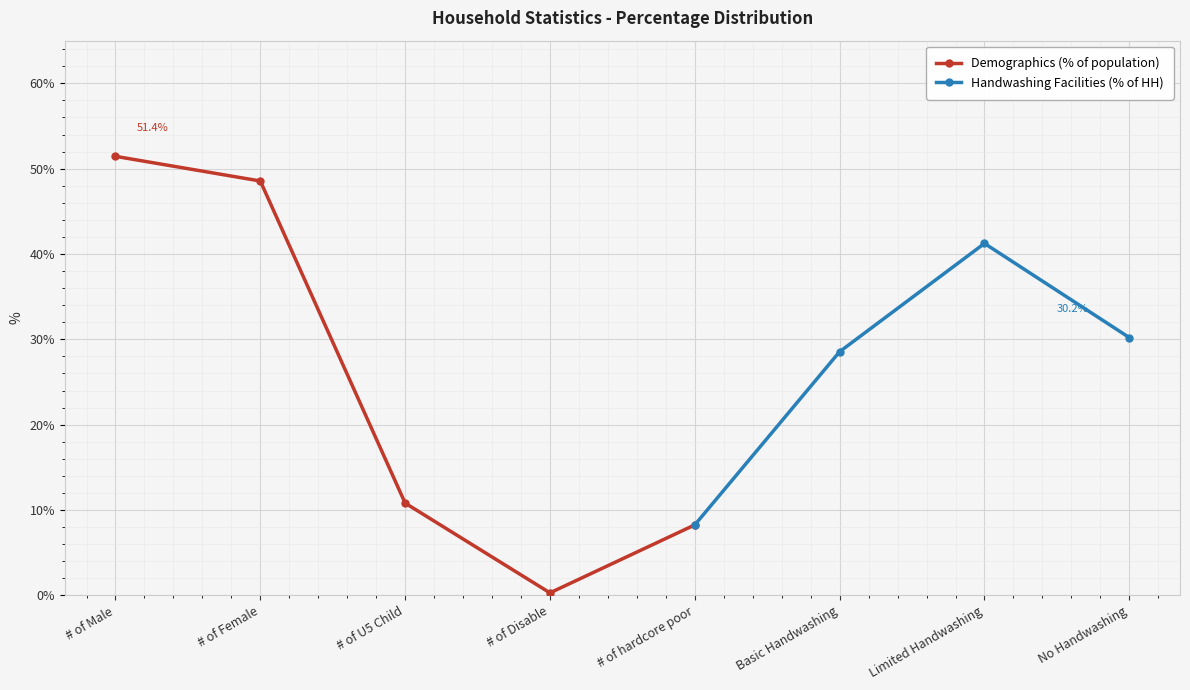

How many values in the Demographics (% of population) series are below 10?

2